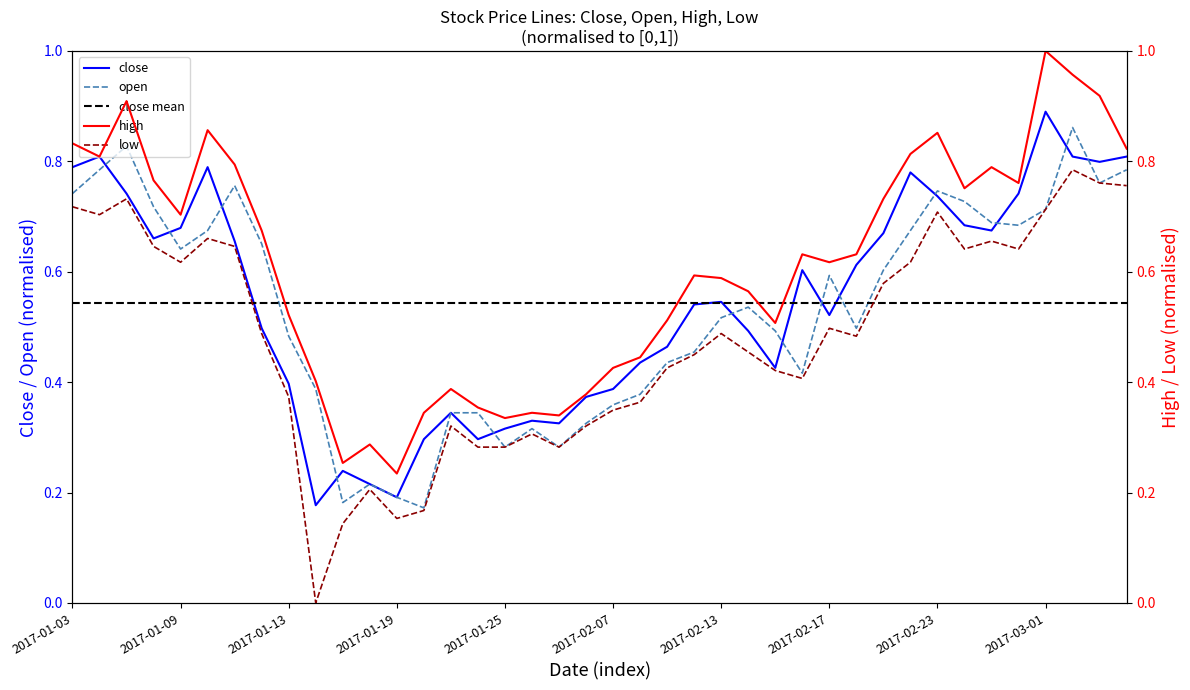

Reading right to left, transcribe all the data shown in this chart.

close: 2017-03-06=0.8	2017-03-03=0.8	2017-03-02=0.8	2017-03-01=0.9	2017-02-28=0.7	2017-02-27=0.7	2017-02-24=0.7	2017-02-23=0.7	2017-02-22=0.8	2017-02-21=0.7	2017-02-20=0.6	2017-02-17=0.5	2017-02-16=0.6	2017-02-15=0.4	2017-02-14=0.5	2017-02-13=0.5	2017-02-10=0.5	2017-02-09=0.5	2017-02-08=0.4	2017-02-07=0.4	2017-02-06=0.4	2017-02-03=0.3	2017-01-26=0.3	2017-01-25=0.3	2017-01-24=0.3	2017-01-23=0.3	2017-01-20=0.3	2017-01-19=0.2	2017-01-18=0.2	2017-01-17=0.2	2017-01-16=0.2	2017-01-13=0.4	2017-01-12=0.5	2017-01-11=0.7	2017-01-10=0.8	2017-01-09=0.7	2017-01-06=0.7	2017-01-05=0.7	2017-01-04=0.8	2017-01-03=0.8
open: 2017-03-06=0.8	2017-03-03=0.8	2017-03-02=0.9	2017-03-01=0.7	2017-02-28=0.7	2017-02-27=0.7	2017-02-24=0.7	2017-02-23=0.7	2017-02-22=0.7	2017-02-21=0.6	2017-02-20=0.5	2017-02-17=0.6	2017-02-16=0.4	2017-02-15=0.5	2017-02-14=0.5	2017-02-13=0.5	2017-02-10=0.5	2017-02-09=0.4	2017-02-08=0.4	2017-02-07=0.4	2017-02-06=0.3	2017-02-03=0.3	2017-01-26=0.3	2017-01-25=0.3	2017-01-24=0.3	2017-01-23=0.3	2017-01-20=0.2	2017-01-19=0.2	2017-01-18=0.2	2017-01-17=0.2	2017-01-16=0.4	2017-01-13=0.5	2017-01-12=0.7	2017-01-11=0.8	2017-01-10=0.7	2017-01-09=0.6	2017-01-06=0.7	2017-01-05=0.8	2017-01-04=0.8	2017-01-03=0.7
high: 2017-03-06=0.8	2017-03-03=0.9	2017-03-02=1.0	2017-03-01=1.0	2017-02-28=0.8	2017-02-27=0.8	2017-02-24=0.8	2017-02-23=0.9	2017-02-22=0.8	2017-02-21=0.7	2017-02-20=0.6	2017-02-17=0.6	2017-02-16=0.6	2017-02-15=0.5	2017-02-14=0.6	2017-02-13=0.6	2017-02-10=0.6	2017-02-09=0.5	2017-02-08=0.4	2017-02-07=0.4	2017-02-06=0.4	2017-02-03=0.3	2017-01-26=0.3	2017-01-25=0.3	2017-01-24=0.4	2017-01-23=0.4	2017-01-20=0.3	2017-01-19=0.2	2017-01-18=0.3	2017-01-17=0.3	2017-01-16=0.4	2017-01-13=0.5	2017-01-12=0.7	2017-01-11=0.8	2017-01-10=0.9	2017-01-09=0.7	2017-01-06=0.8	2017-01-05=0.9	2017-01-04=0.8	2017-01-03=0.8
low: 2017-03-06=0.8	2017-03-03=0.8	2017-03-02=0.8	2017-03-01=0.7	2017-02-28=0.6	2017-02-27=0.7	2017-02-24=0.6	2017-02-23=0.7	2017-02-22=0.6	2017-02-21=0.6	2017-02-20=0.5	2017-02-17=0.5	2017-02-16=0.4	2017-02-15=0.4	2017-02-14=0.5	2017-02-13=0.5	2017-02-10=0.4	2017-02-09=0.4	2017-02-08=0.4	2017-02-07=0.3	2017-02-06=0.3	2017-02-03=0.3	2017-01-26=0.3	2017-01-25=0.3	2017-01-24=0.3	2017-01-23=0.3	2017-01-20=0.2	2017-01-19=0.2	2017-01-18=0.2	2017-01-17=0.1	2017-01-16=0.0	2017-01-13=0.4	2017-01-12=0.5	2017-01-11=0.6	2017-01-10=0.7	2017-01-09=0.6	2017-01-06=0.6	2017-01-05=0.7	2017-01-04=0.7	2017-01-03=0.7